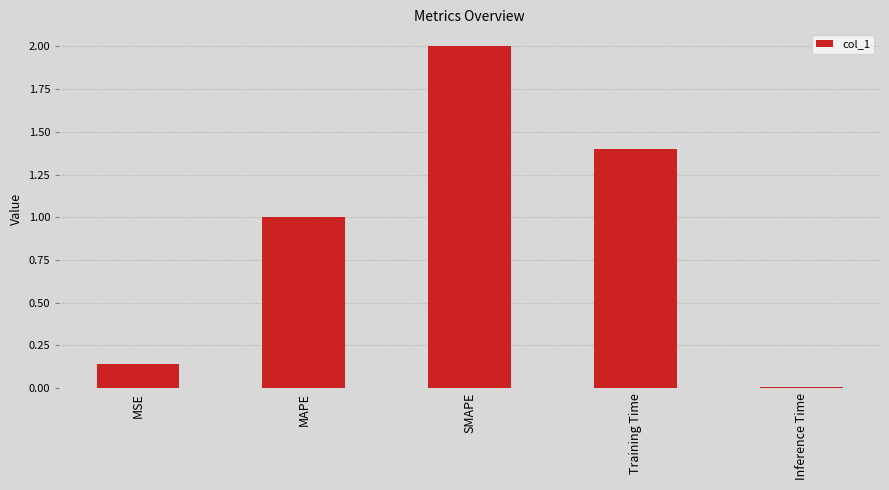

List the labels in order of value, smallest first.

Inference Time, MSE, MAPE, Training Time, SMAPE